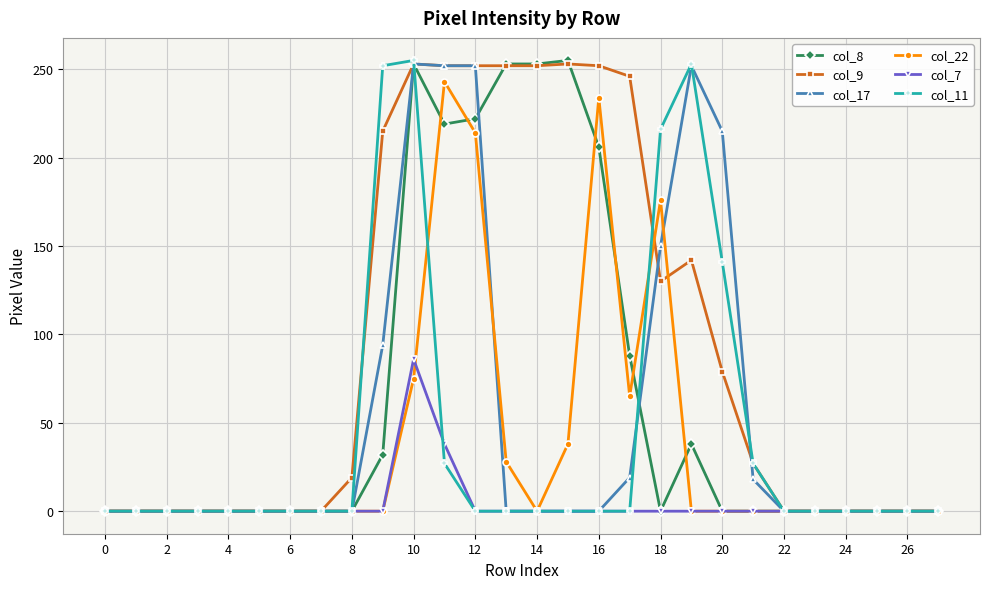

At how many categories does at least one series exceed 152?

12